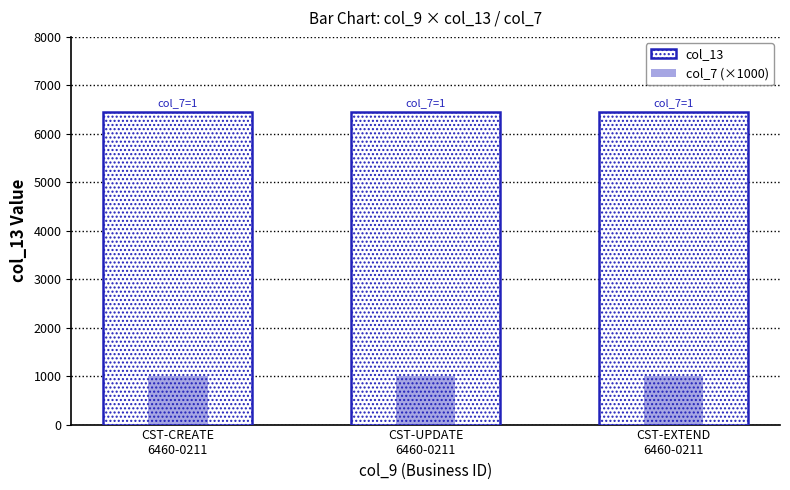

What position from the left is CST-CREATE
6460-0211?

1